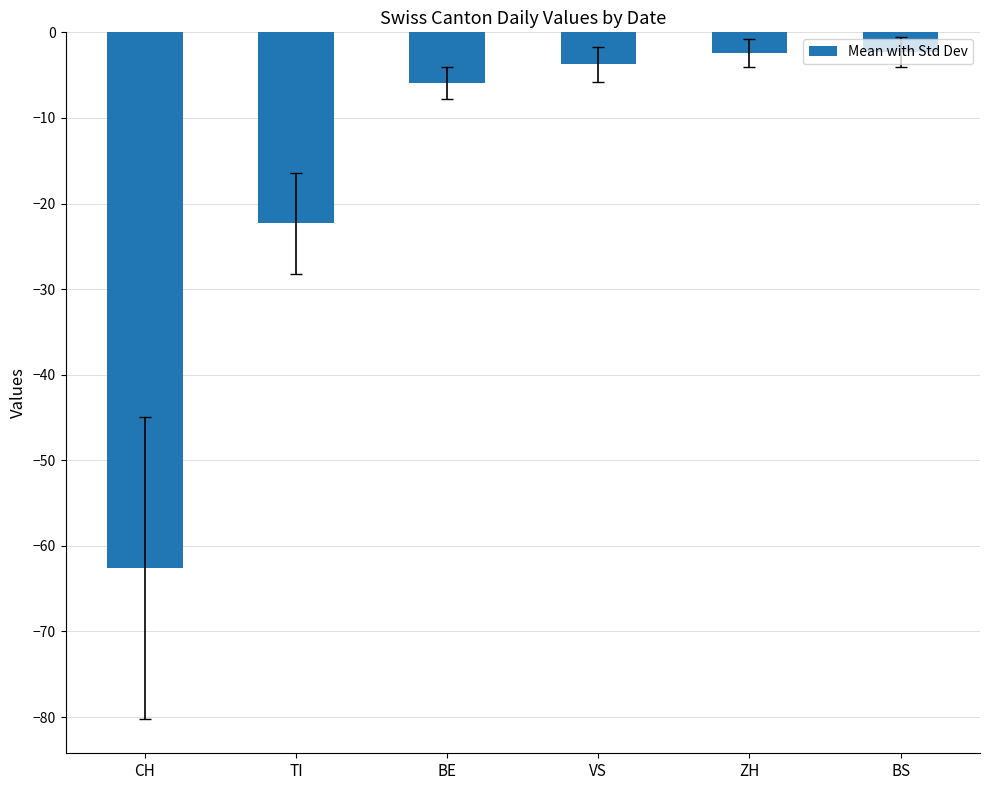

What is the change in value from BE to VS?

+2.2